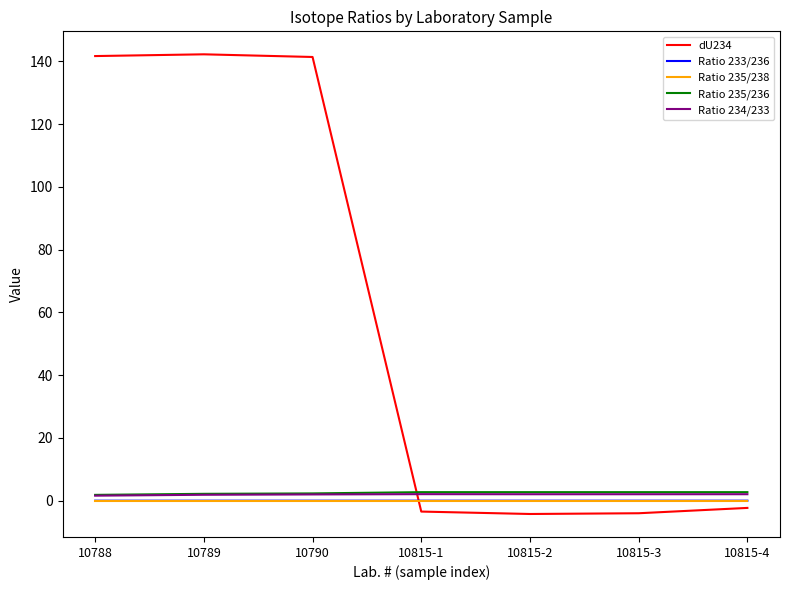

What is the smallest value displayed?

-4.2